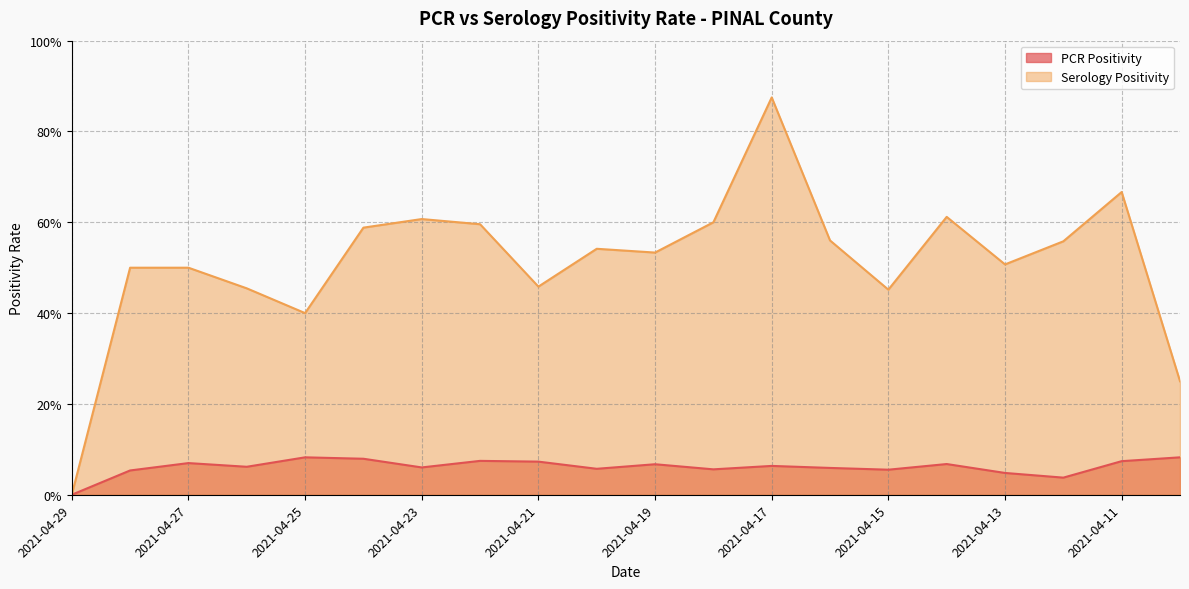

Is the value of Serology Positivity at 2021-04-22 greater than the value of PCR Positivity at 2021-04-15?

Yes